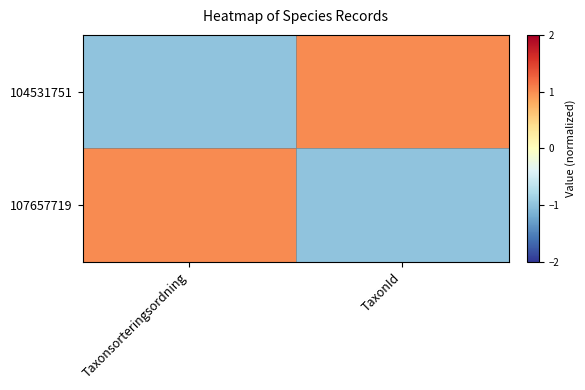

How many distinct data groups are displayed?

2